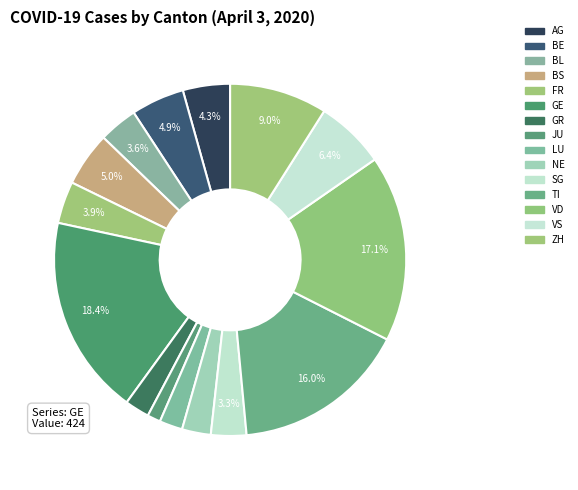

What percentage is the FR slice, to the nearest percent?

4%